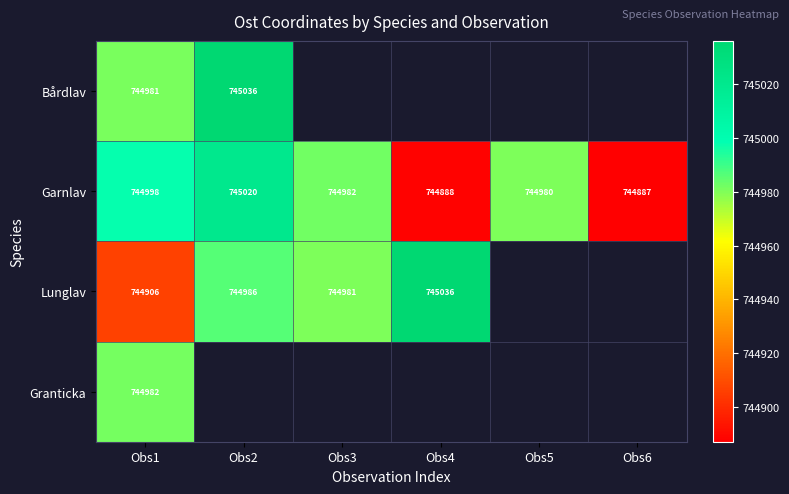

Is the value of Garnlav at Obs3 greater than the value of Lunglav at Obs4?

No